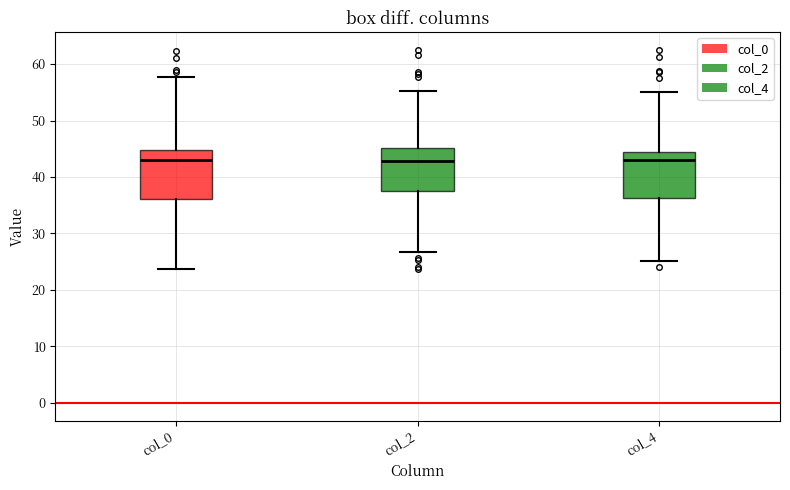

Where does the median line of the box for col_4 sit on the y-axis? The values are not printed on the chart, so give them approximately, as read against the axis.

43